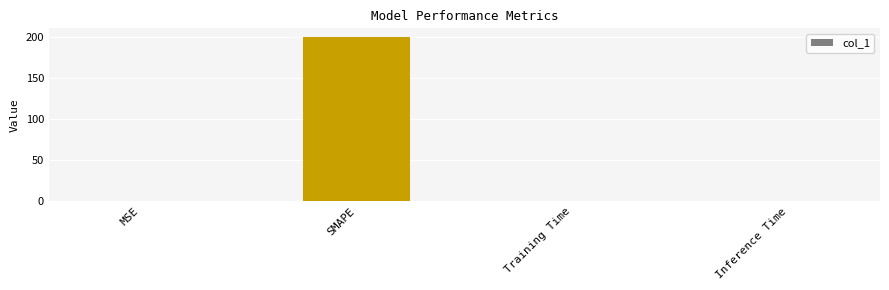

What is the difference between the values at SMAPE and Training Time?

200.0